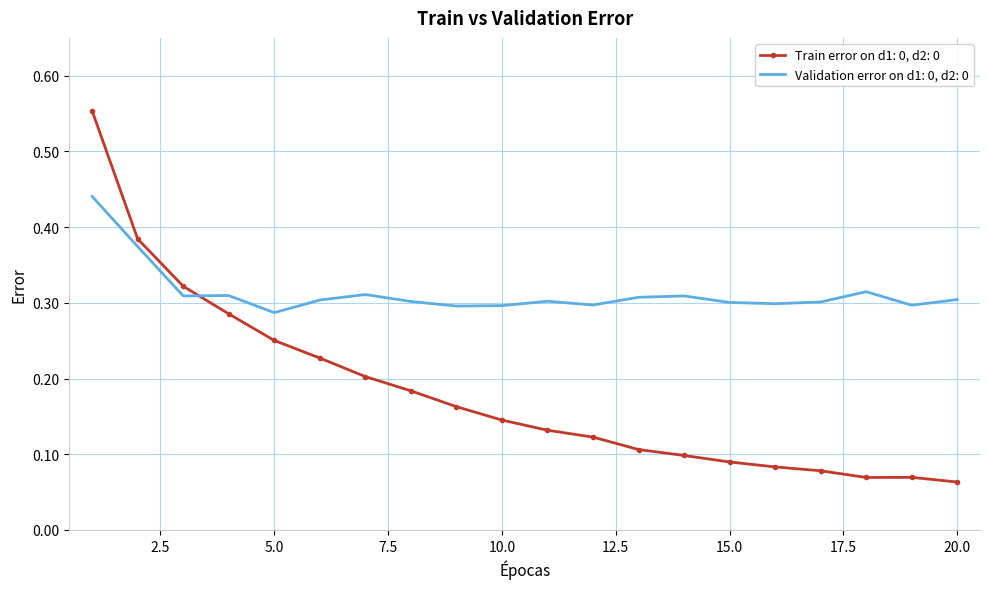

Which series has the largest total across all categories?

Validation error on d1: 0, d2: 0